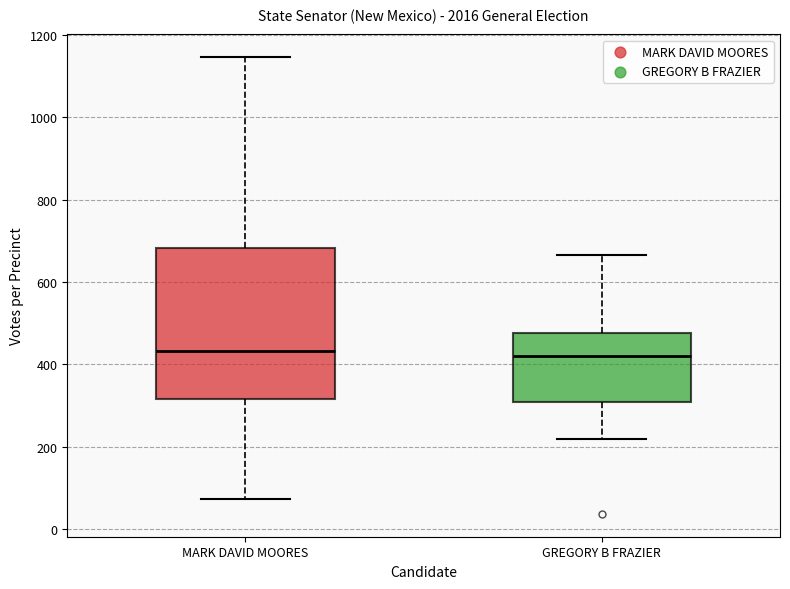

Reading left to right, transcribe this box plot: for each box, give where its median line is, the range the box spans, and where its two whiskers end, as read against the y-axis. The values are not printed on the chart, so give them approximately, as read against the axis.

MARK DAVID MOORES: median 440, box 320 to 680, whiskers 80 to 1140
GREGORY B FRAZIER: median 420, box 300 to 480, whiskers 220 to 660